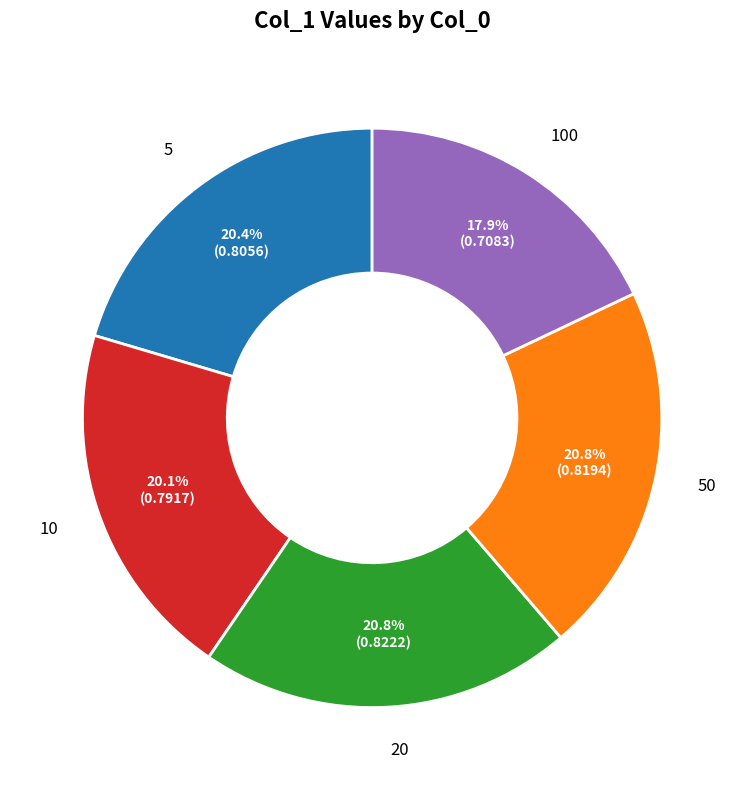

Count the number of slices in the pie.

5